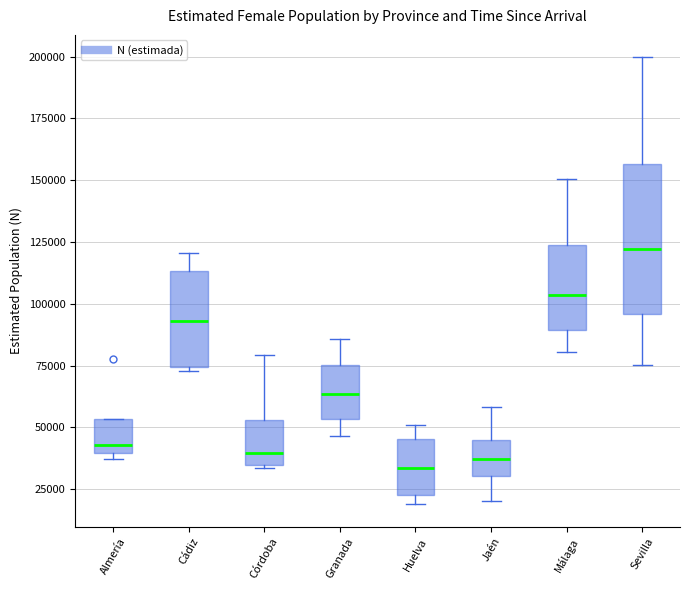

Where does the lower whisker of the box for Málaga end on the y-axis? The values are not printed on the chart, so give them approximately, as read against the axis.

80000